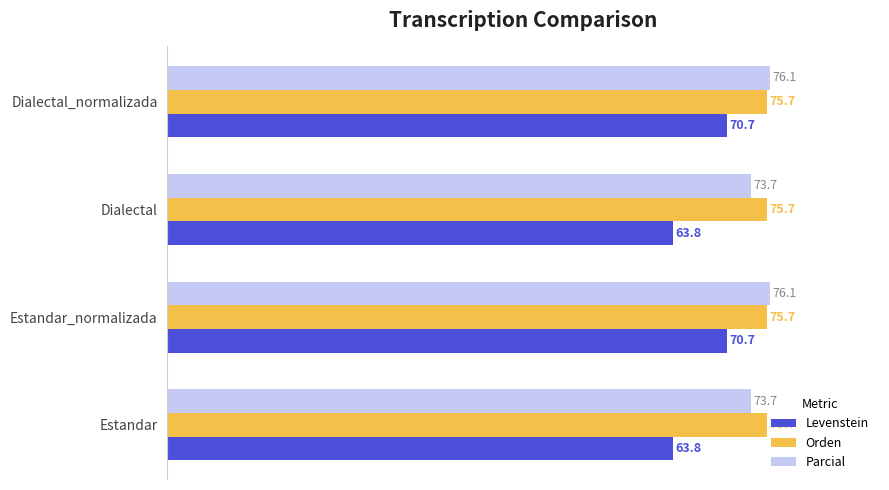

At Estandar_normalizada, list the series in order from smallest to largest.

Levenstein, Orden, Parcial